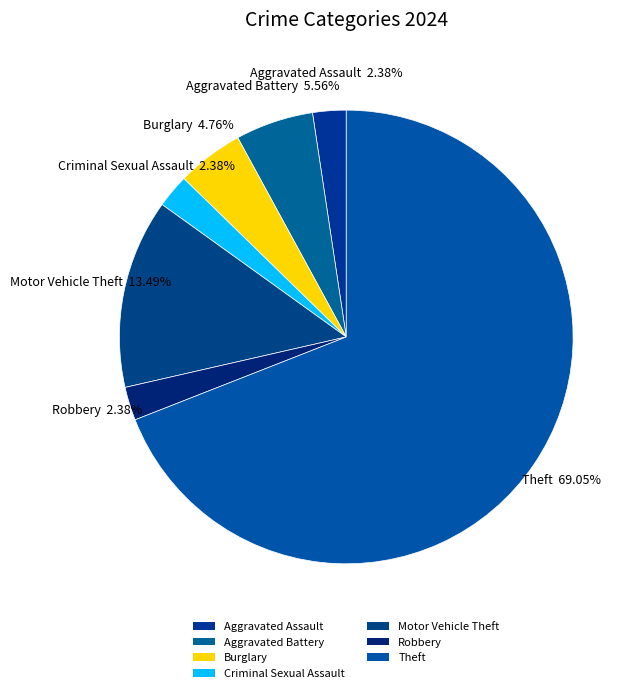

How many slices are in this pie chart?

7